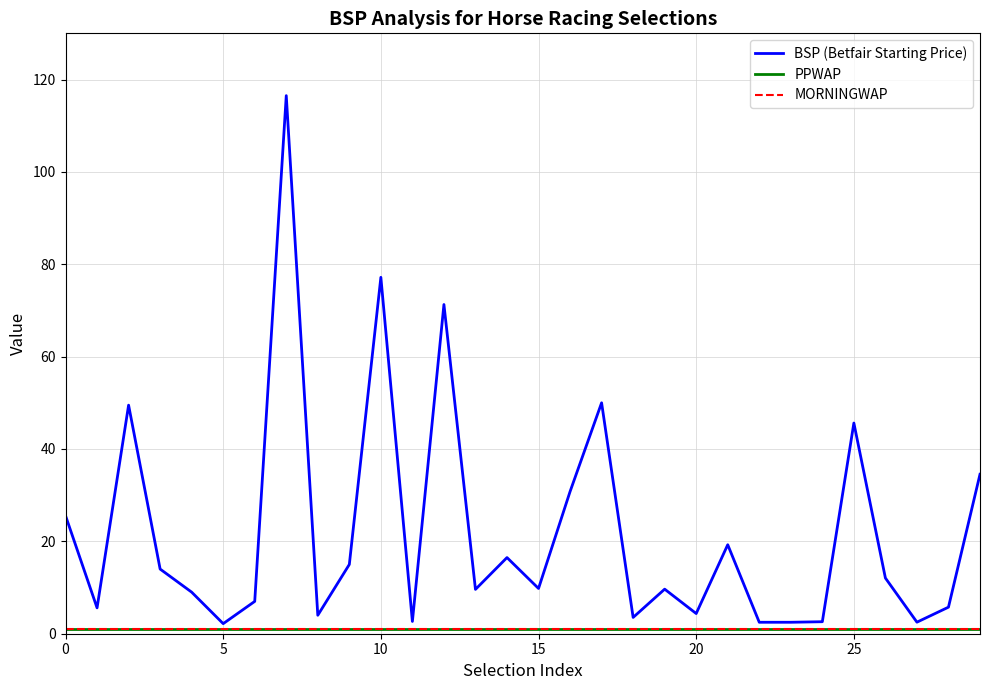

True or false: PPWAP has more than 2 interior local peaks.

False